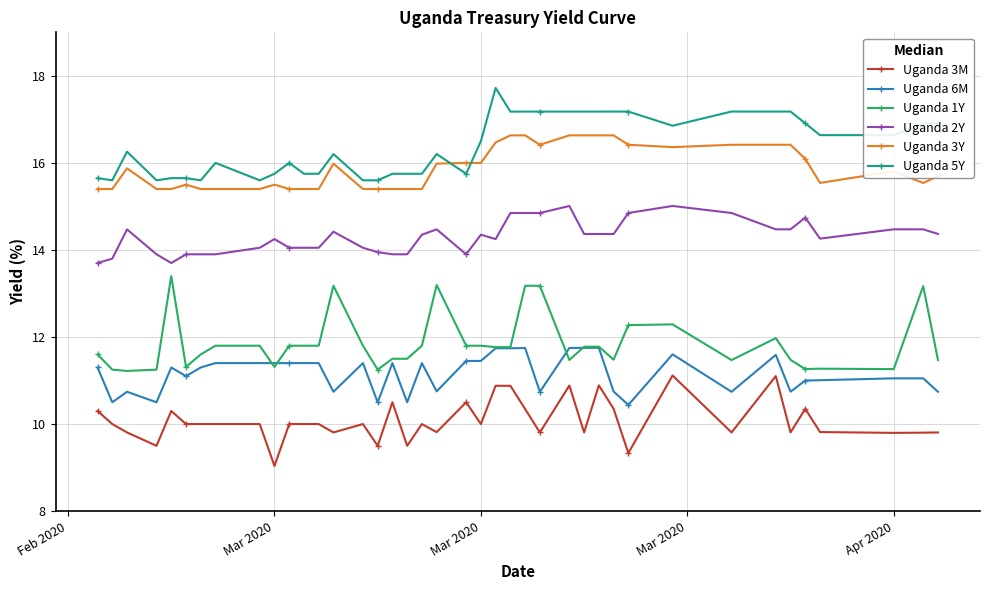

True or false: Uganda 5Y and Uganda 3M intersect in this chart.

False